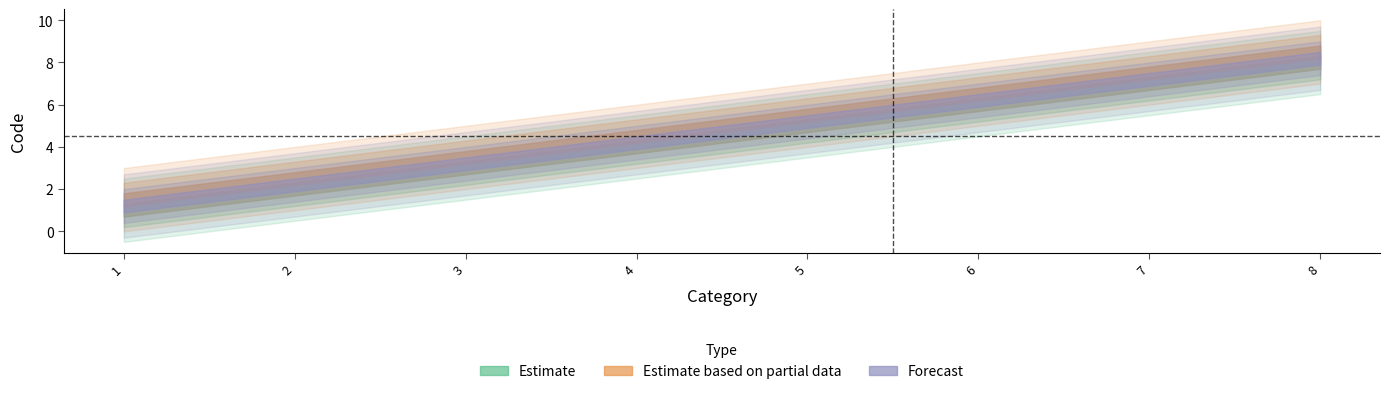

True or false: Forecast and Estimate cross at least once.

False